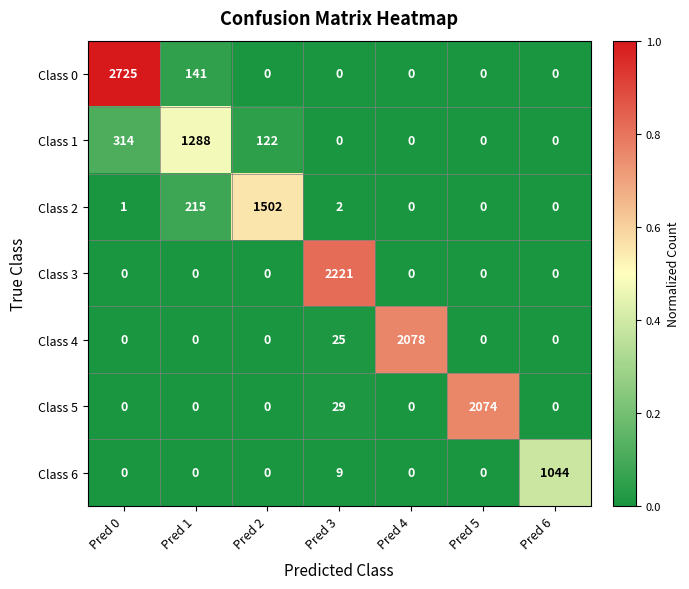

The value of Class 0 at Pred 0 is 2725. True or false?

True